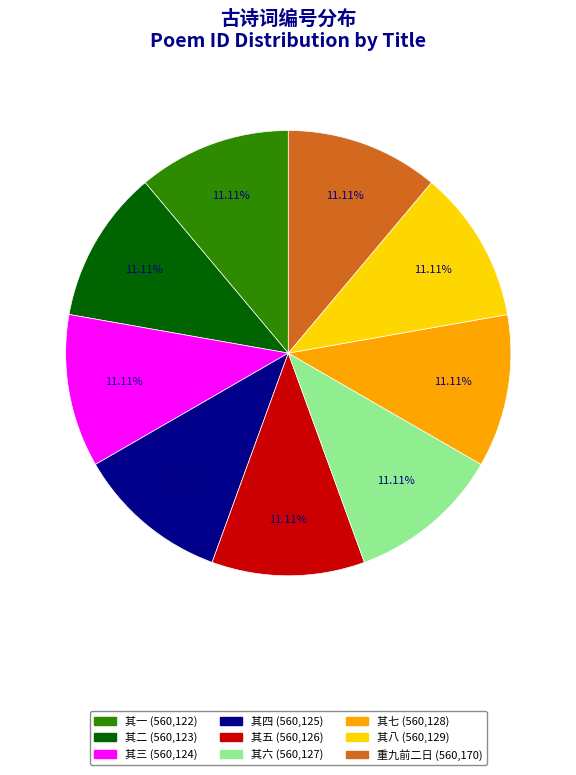

Does any single category account for the majority?

No